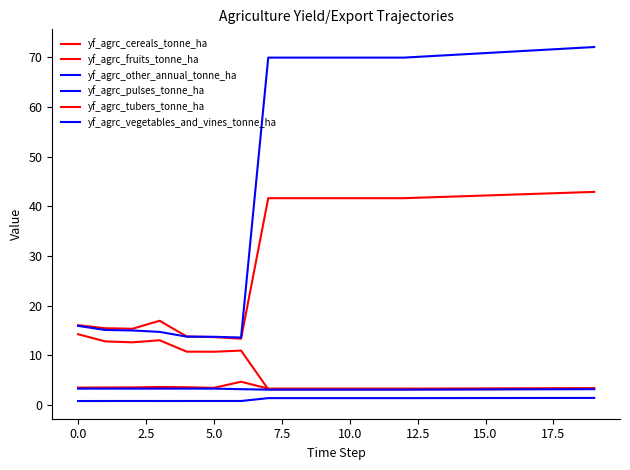

How many lines are shown in the chart?

6